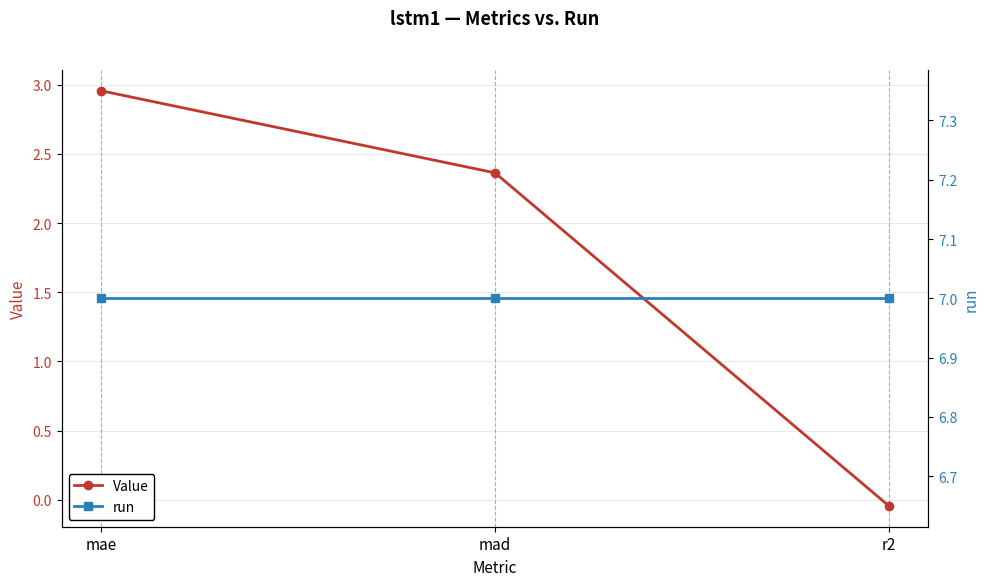

The value of run at mae is 11.7. True or false?

False